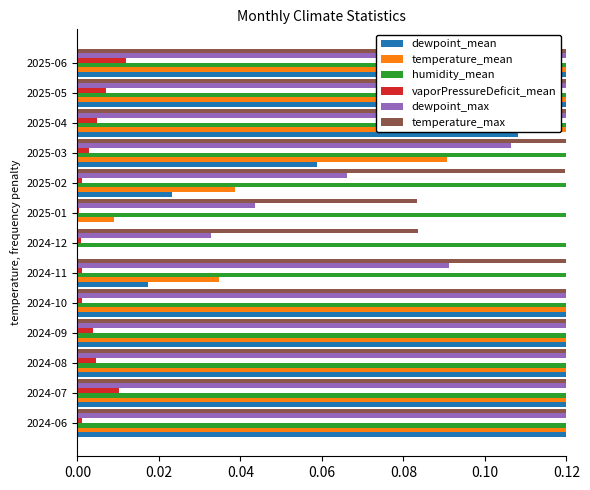

What is the difference between the maximum and second lowest values in the temperature_mean series?

0.3